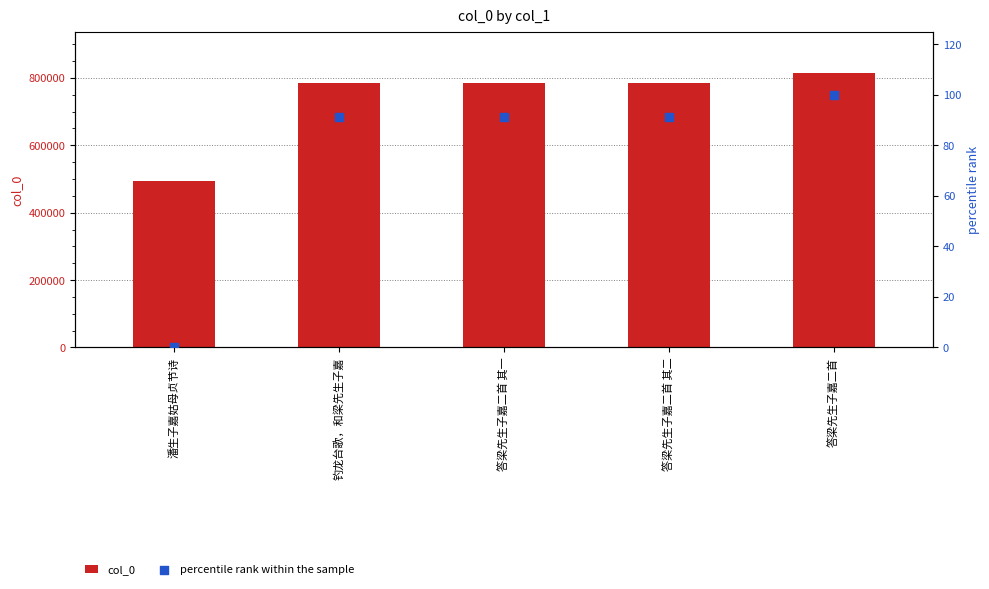

Which series has the largest Y range (max minus min)?

col_0